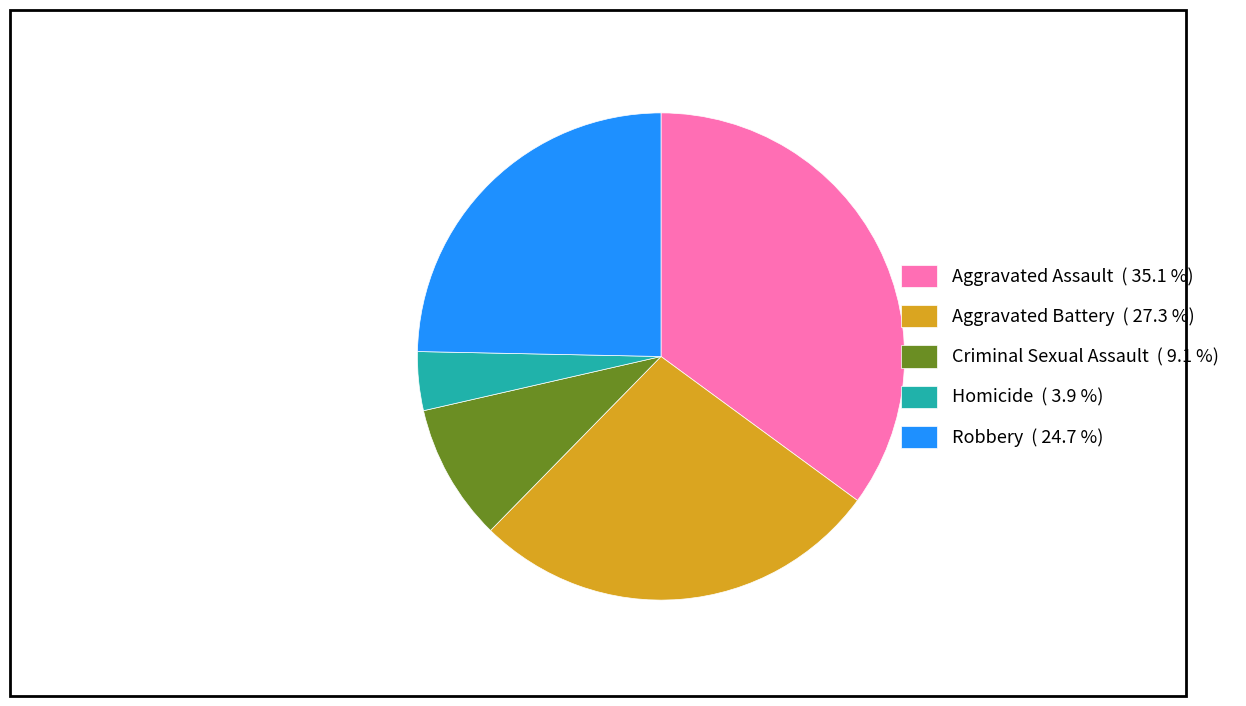

Is it true that Aggravated Battery is 27% of the pie?

True